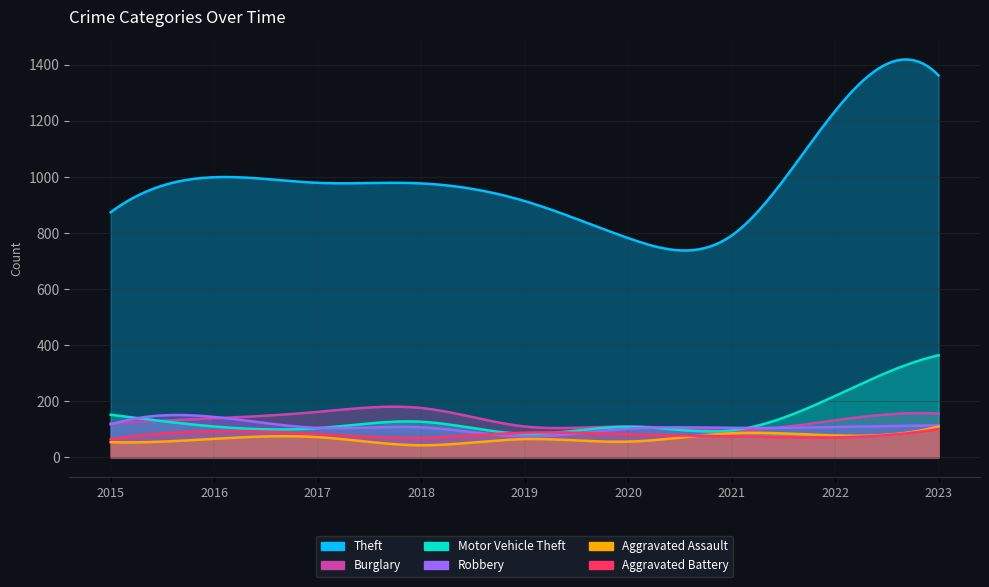

Which series has the largest range (max minus min)?

Theft